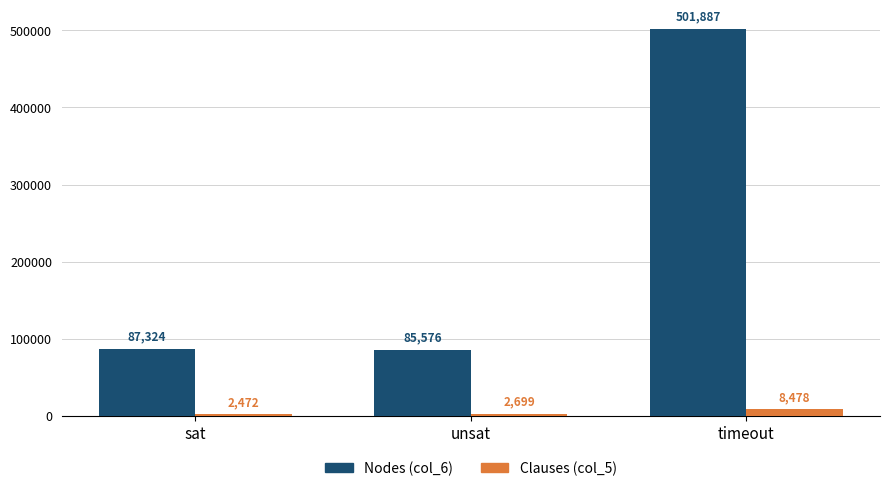

What is the highest value of the Clauses (col_5) series?

8478